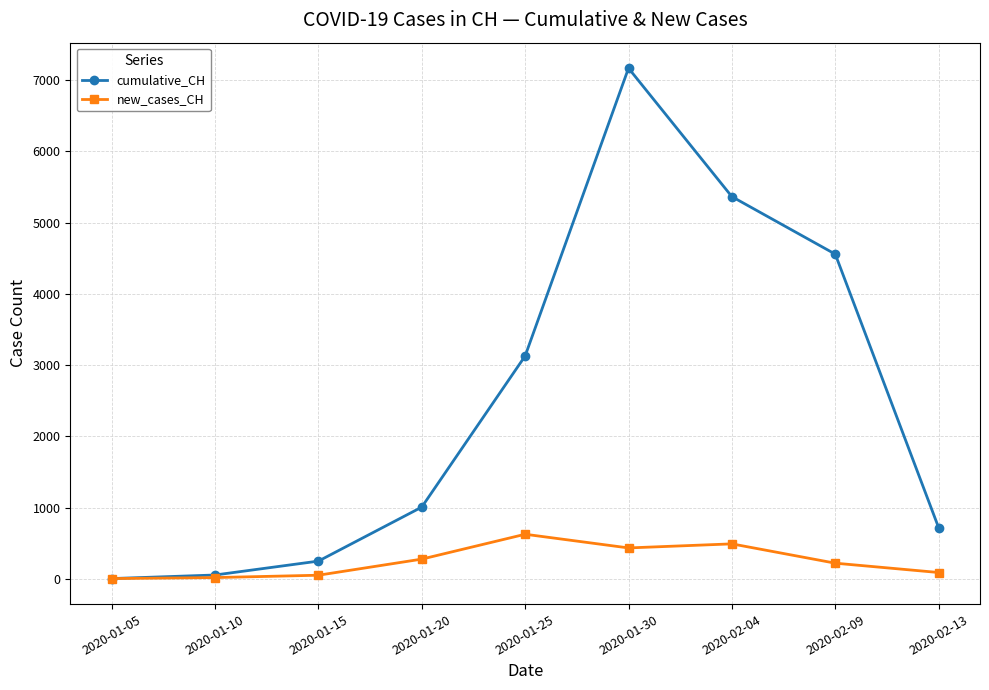

List the series in order of their peak value, lowest first.

new_cases_CH, cumulative_CH